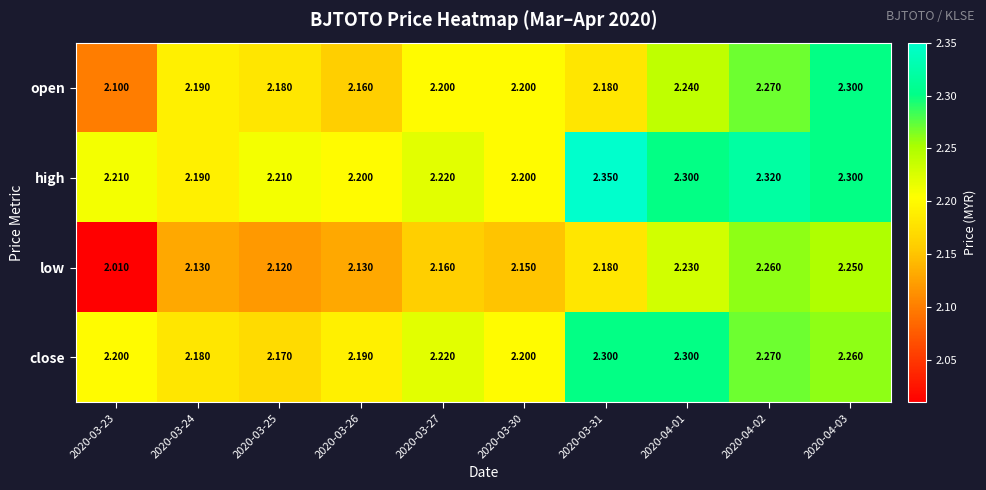

Which series has the largest total across all categories?

high